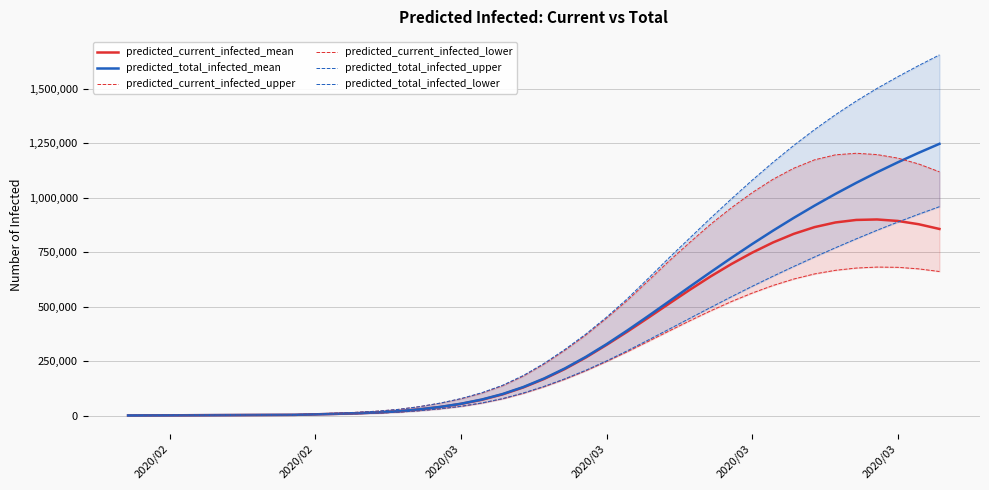

What is the average value of the predicted_current_infected_mean series?

331925